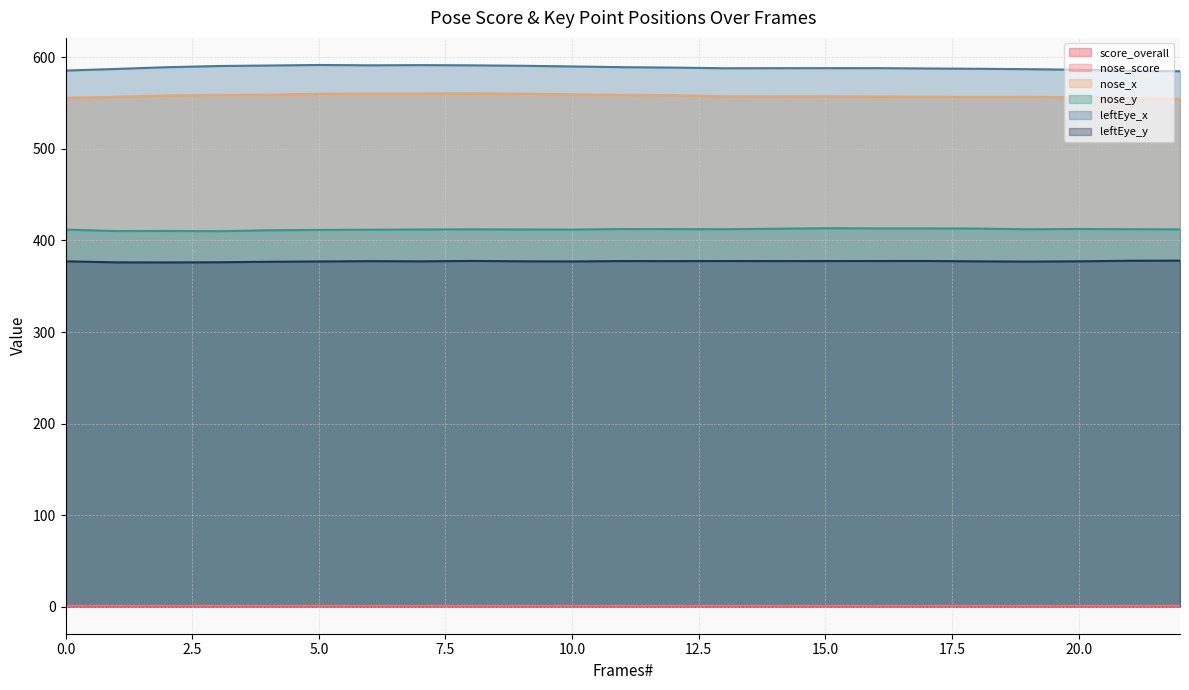

True or false: nose_y and nose_x intersect in this chart.

False